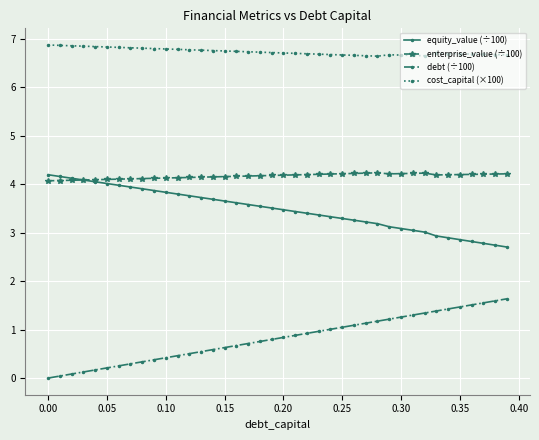

How many categories are shown in the chart?

40